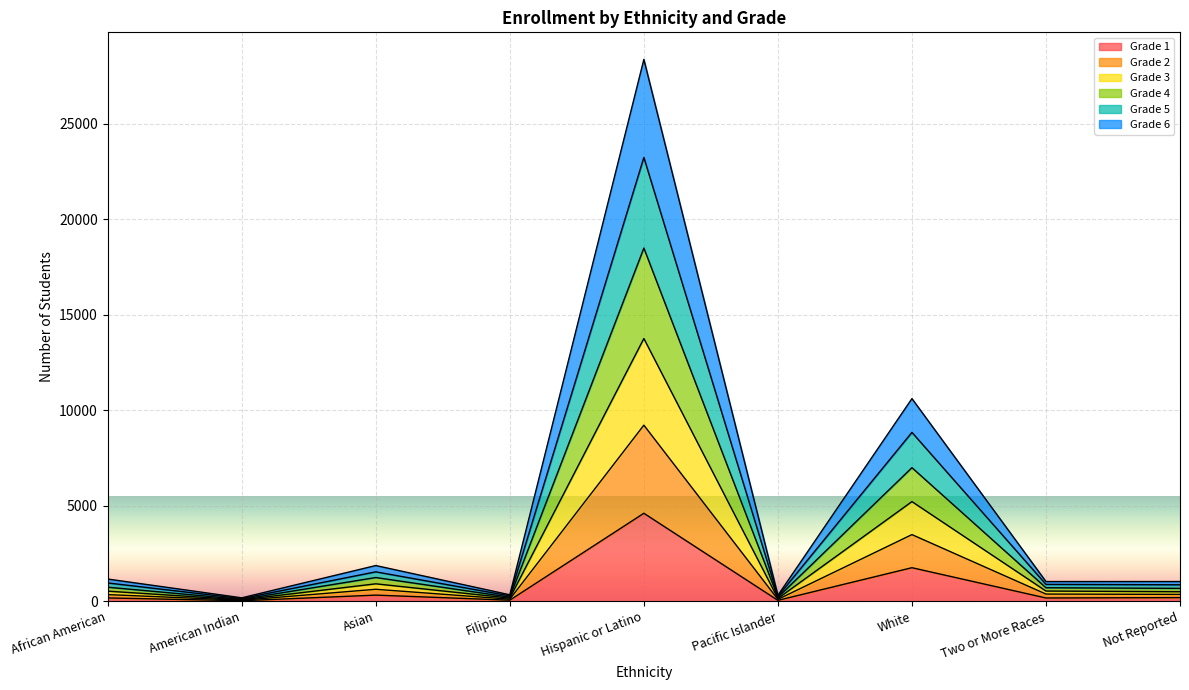

Is it true that Grade 1 equals 191 at Asian?

False